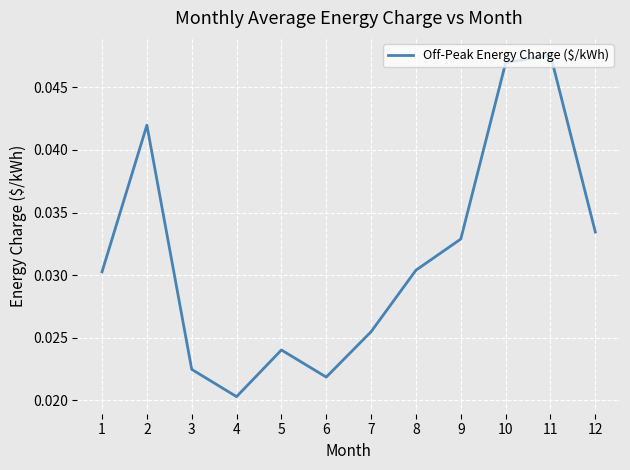

Where is the data nearest to the value 0?

4